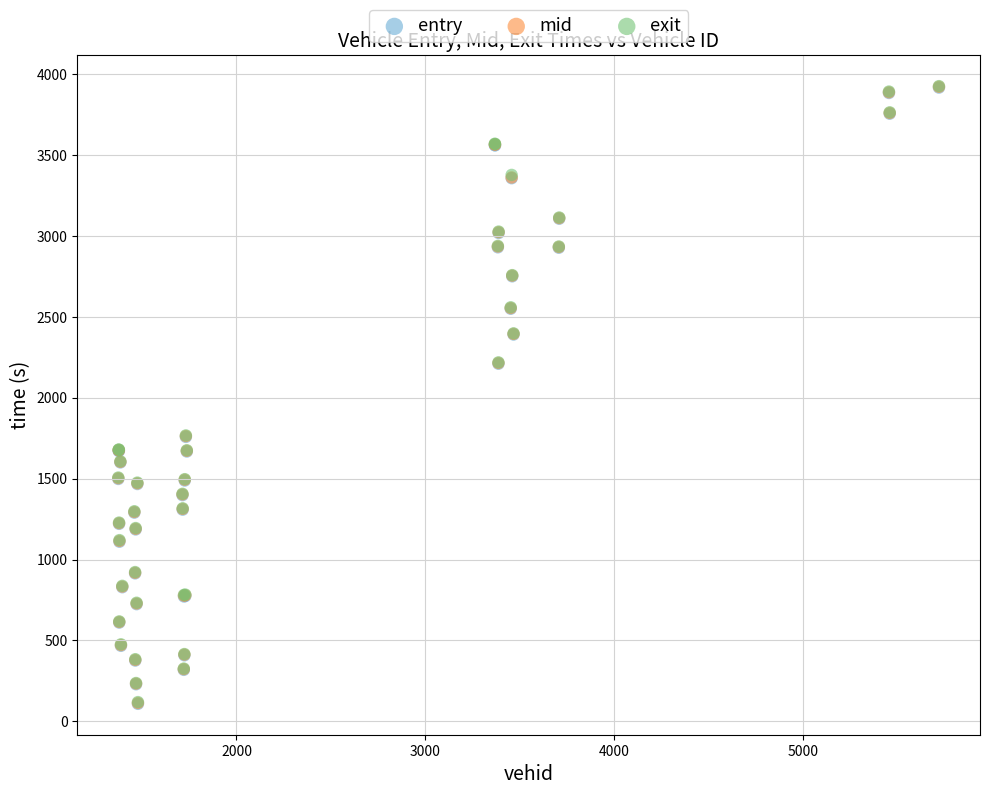

What are all the series names shown in the legend?

entry, mid, exit